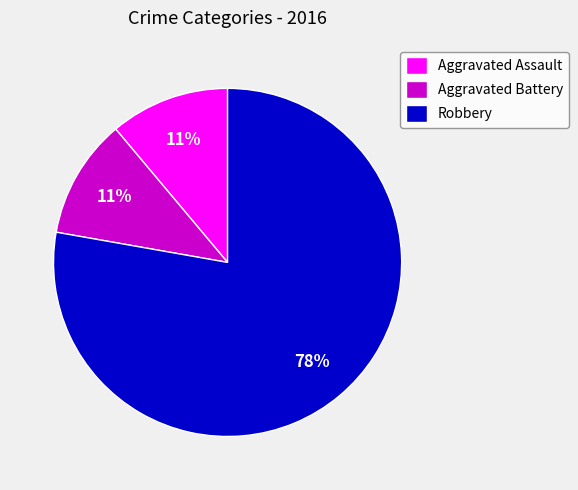

Is Aggravated Assault the majority of the pie?

No